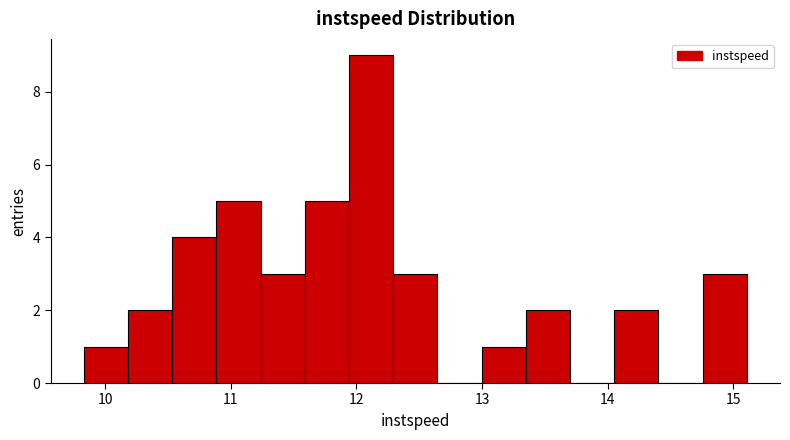

Around what value on the x-axis is the tallest bar? Give the approximate position of its centre, as read against the axis.

12.1